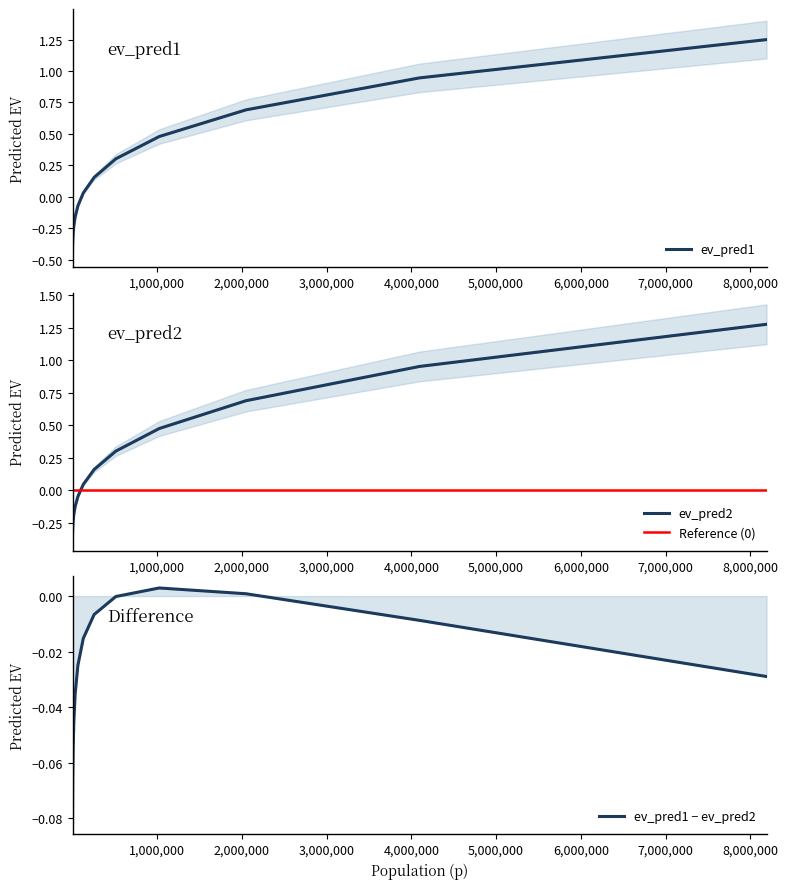

What is the average value of the ev_pred1 series?

0.1